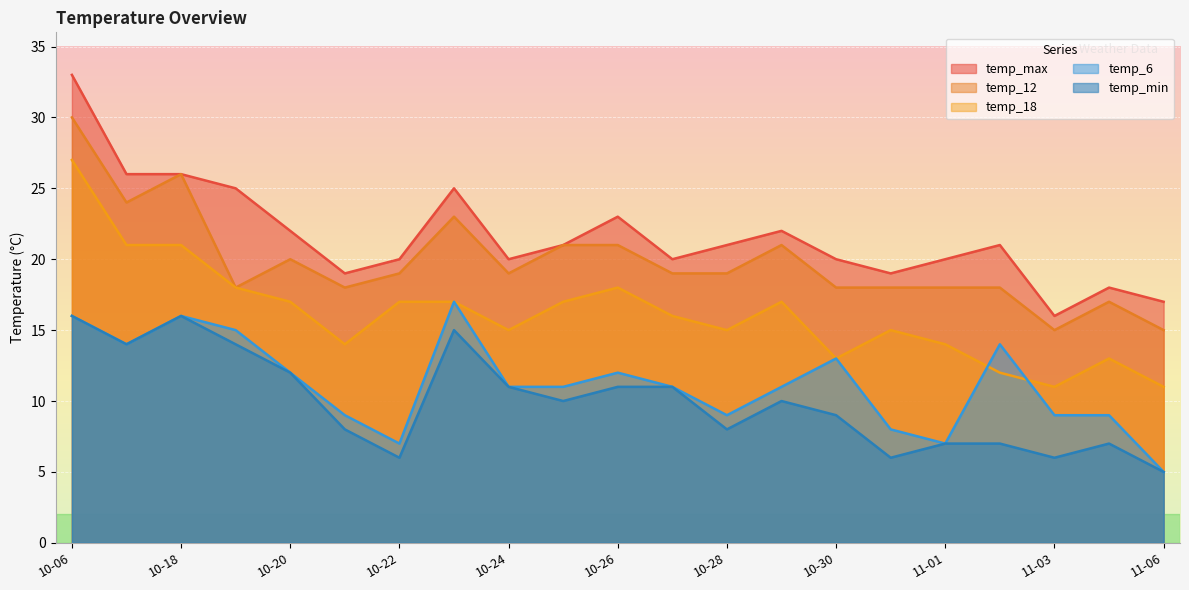

True or false: temp_12 and temp_18 intersect in this chart.

False